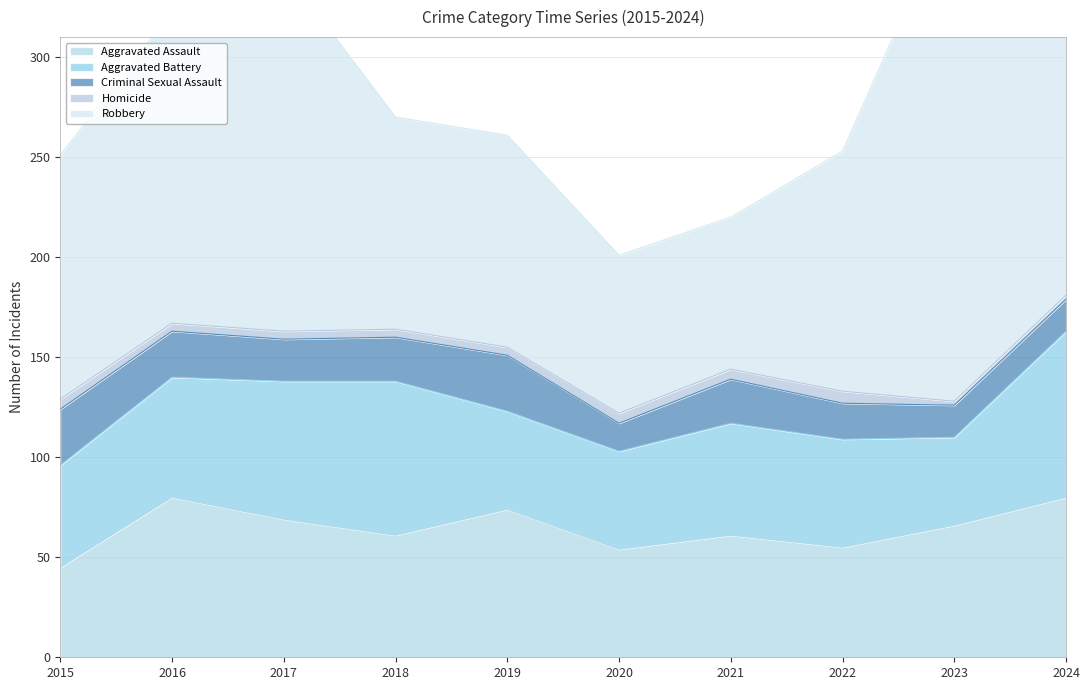

Where is the first local minimum for Criminal Sexual Assault?

2017